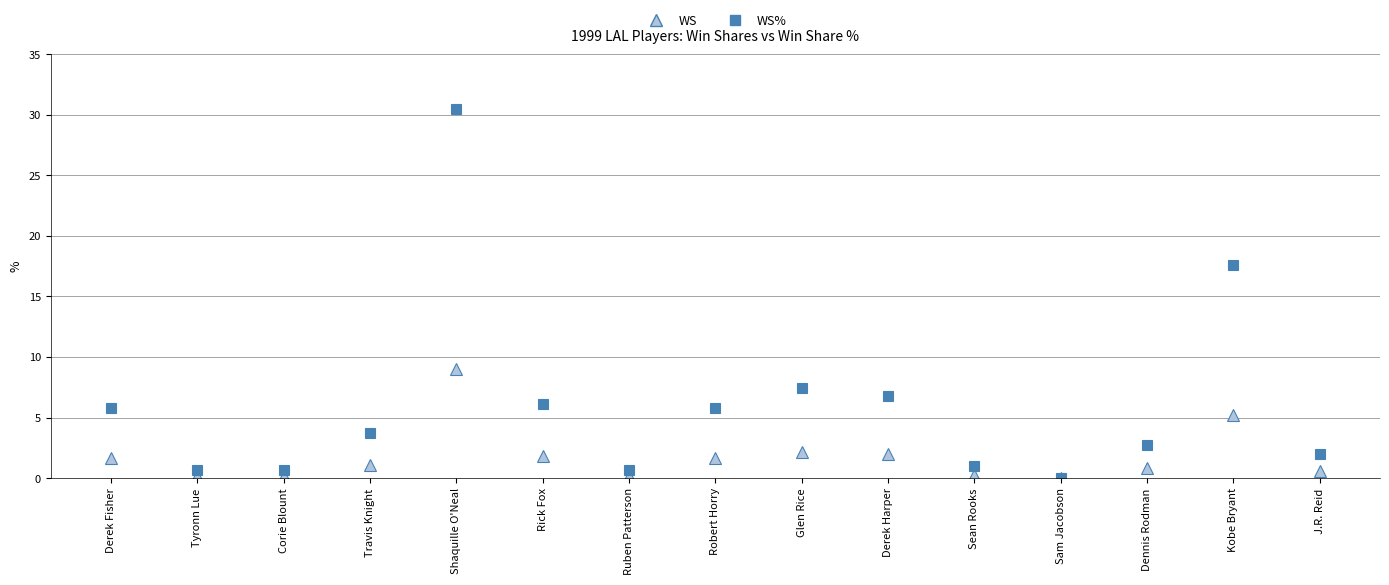

At which label is WS% closest to 15?

Kobe Bryant